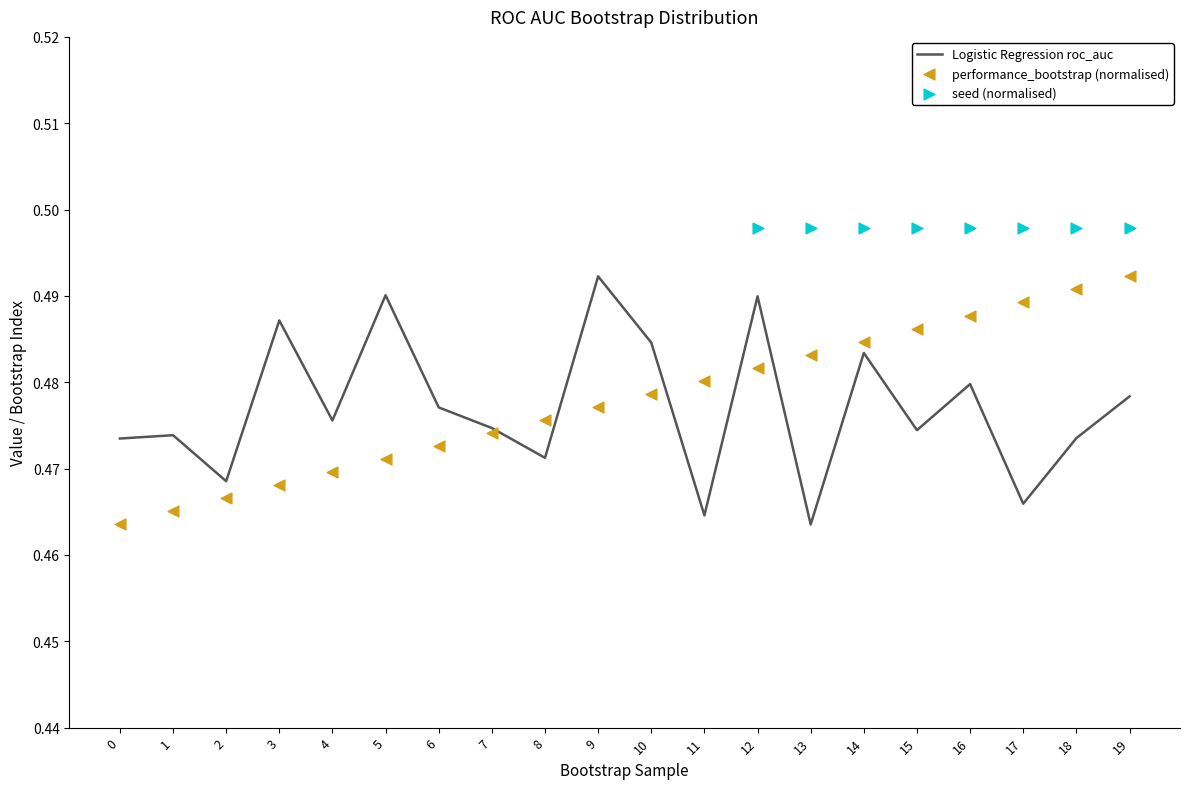

The Logistic Regression roc_auc series shows 0.6 at 11. True or false?

False